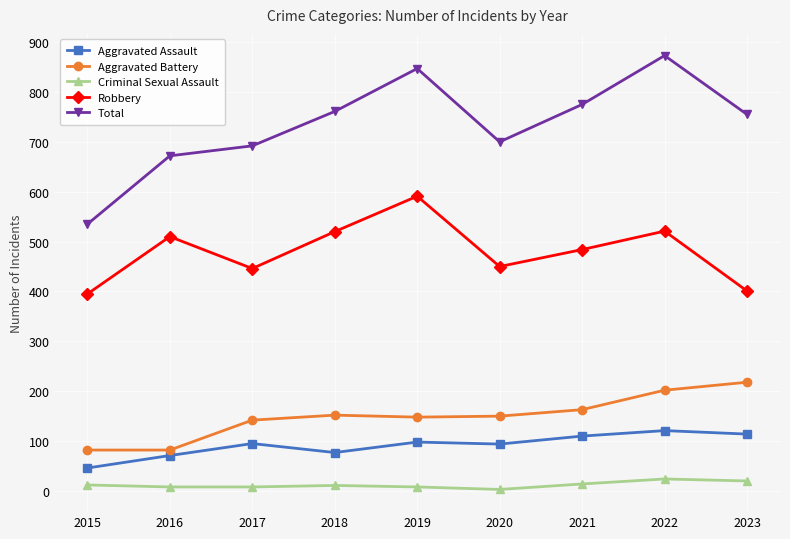

True or false: Criminal Sexual Assault and Total cross at least once.

False